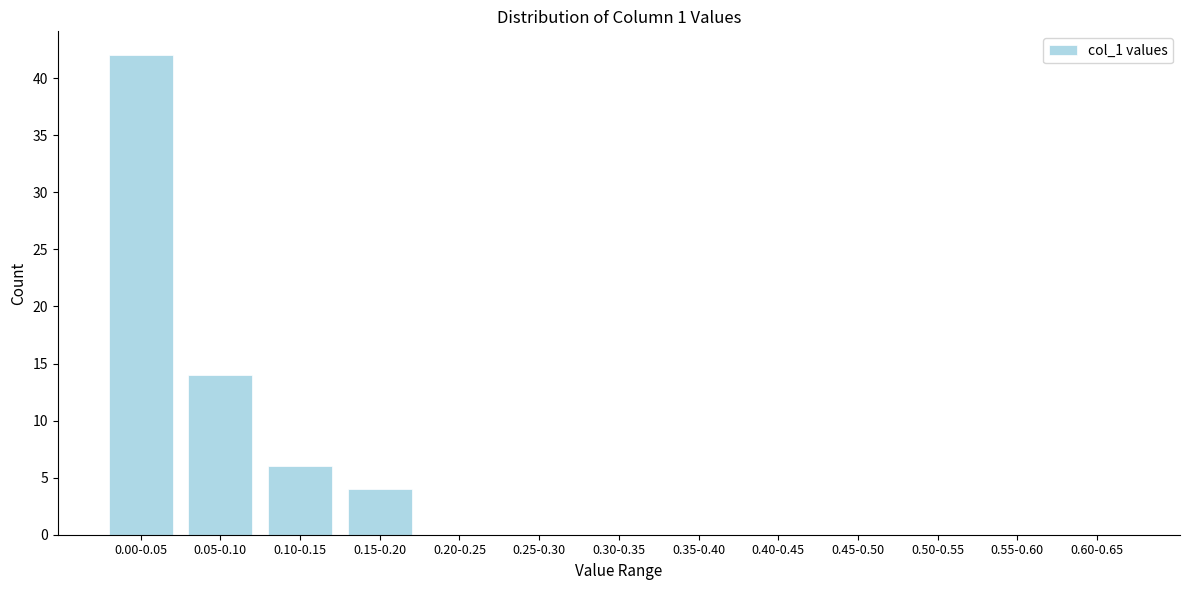

Reading left to right, what are all the values shown in this chart?

0.00-0.05=42	0.05-0.10=14	0.10-0.15=6	0.15-0.20=4	0.20-0.25=0	0.25-0.30=0	0.30-0.35=0	0.35-0.40=0	0.40-0.45=0	0.45-0.50=0	0.50-0.55=0	0.55-0.60=0	0.60-0.65=0